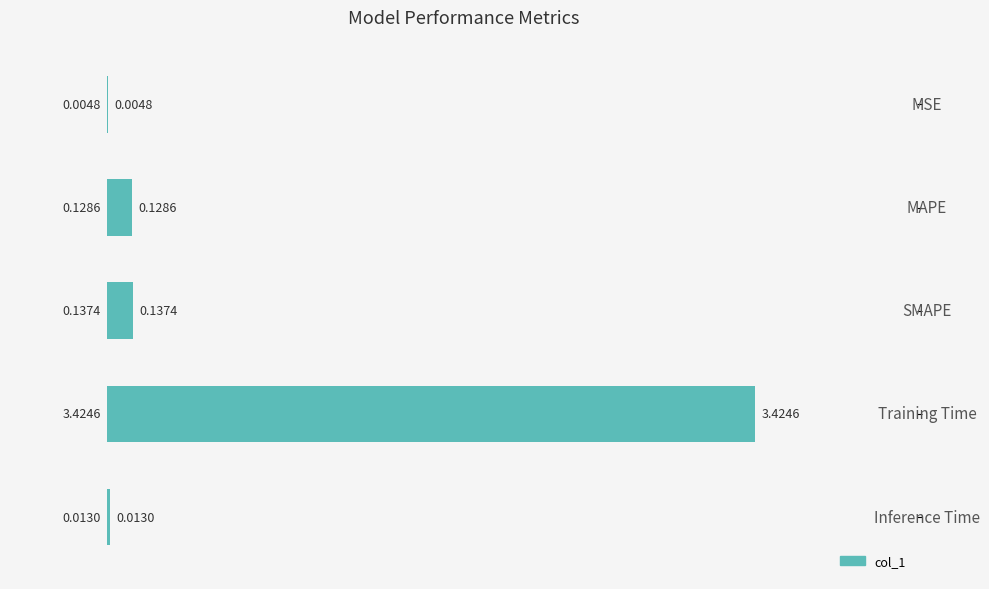

What is the sum of all values?

3.7